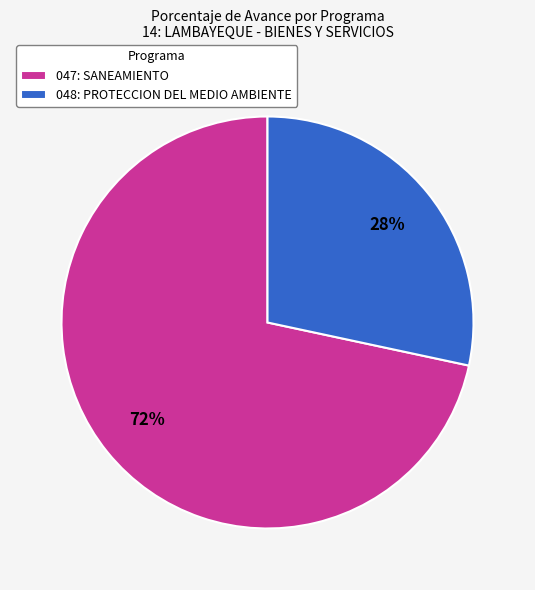

Which category has the biggest portion of the pie?

047: SANEAMIENTO